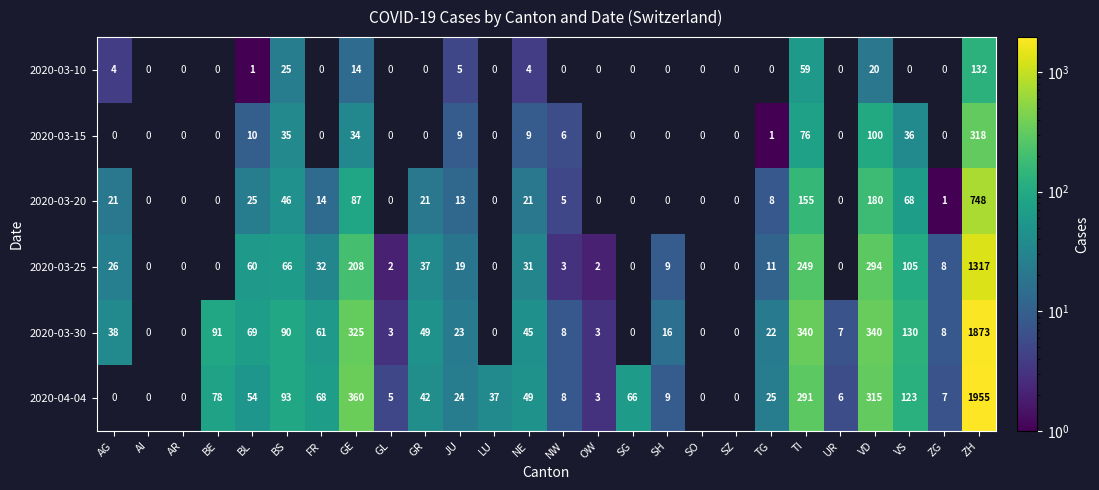

At which category is the sum across all series the highest?

ZH